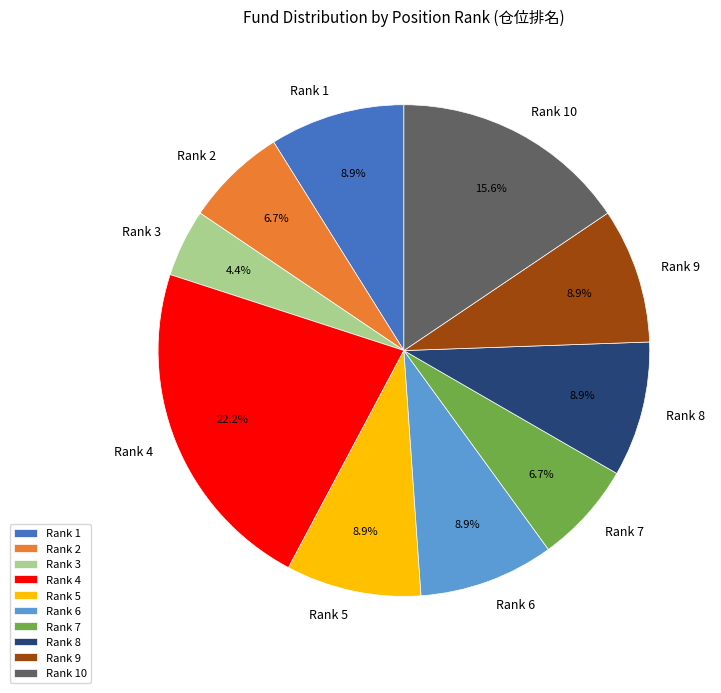

Which category has the smallest portion of the pie?

Rank 3